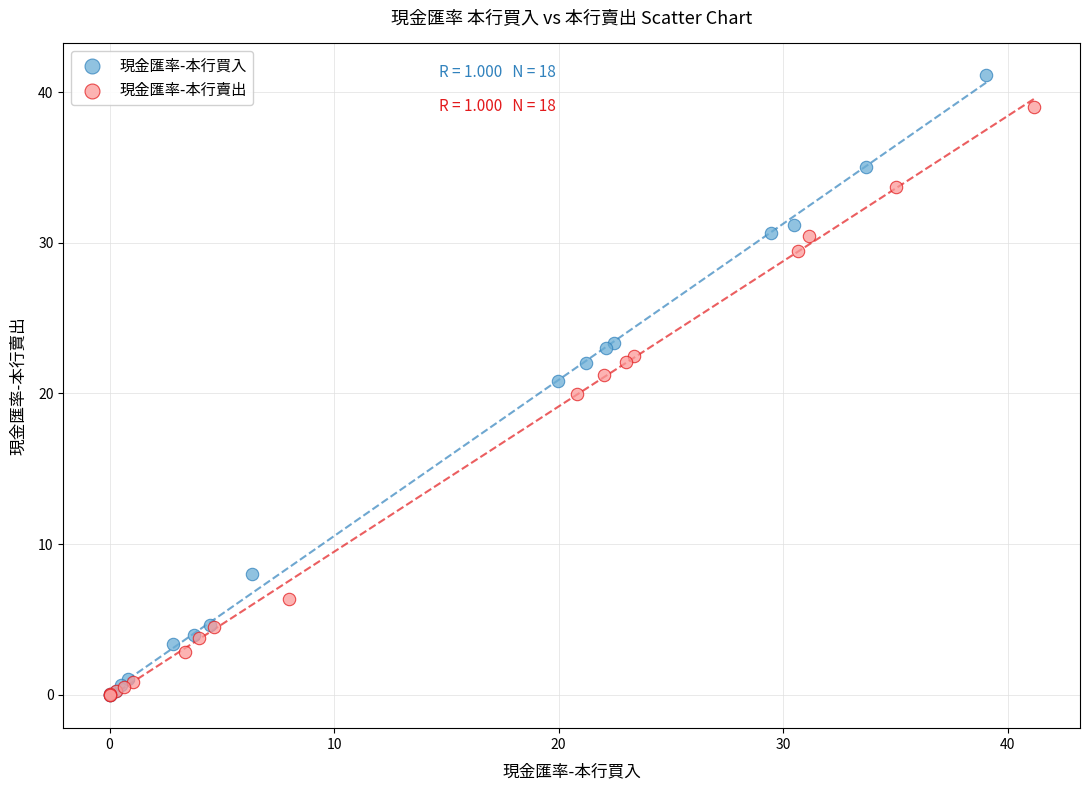

Which series has the largest Y range (max minus min)?

現金匯率-本行買入